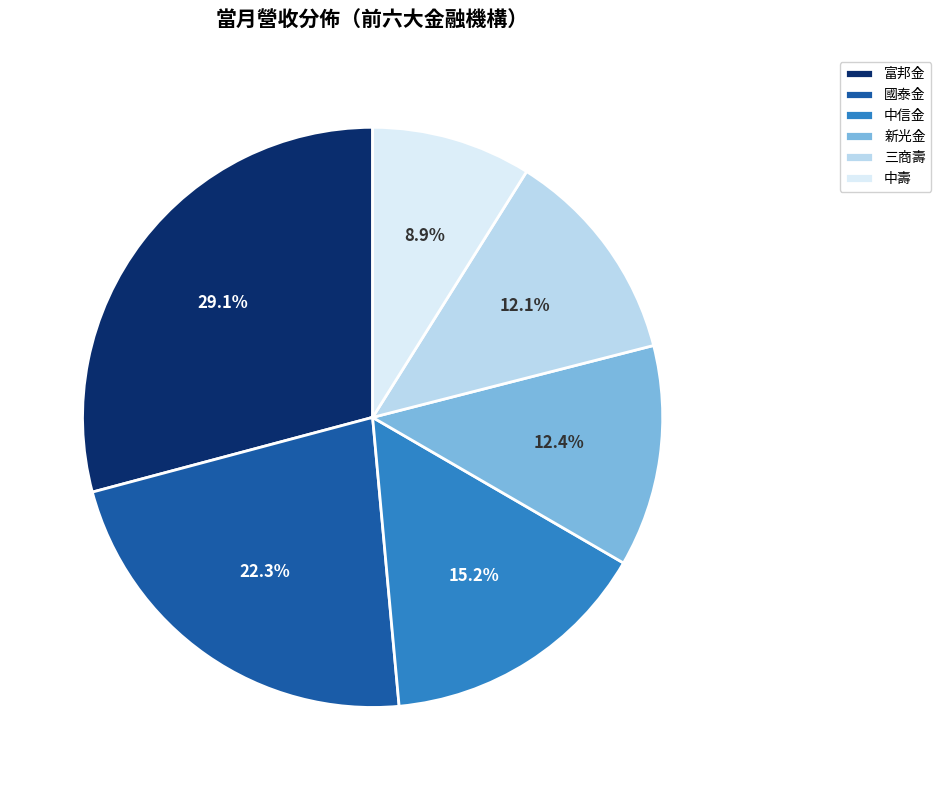

How much of the chart is everything except 新光金?

87.6%